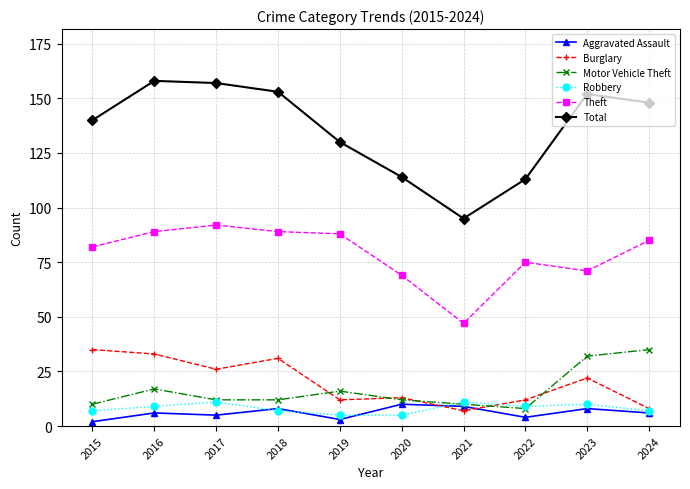

Which series has the widest spread of values?

Total